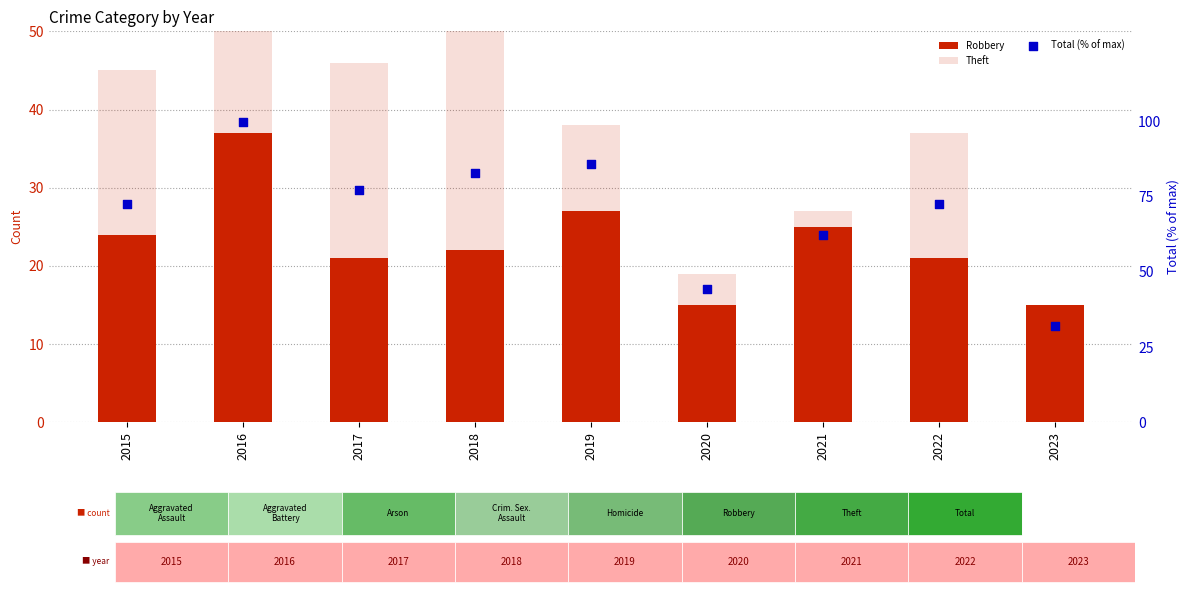

At how many categories does at least one series exceed 37?

8